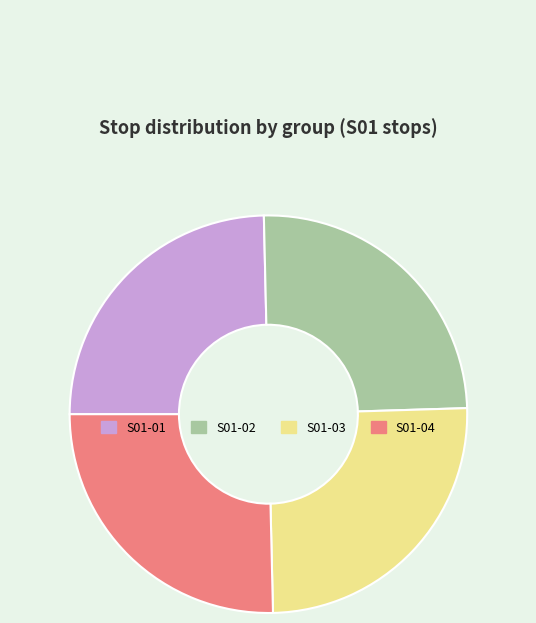

Between S01-04 and S01-01, which is larger?

S01-04